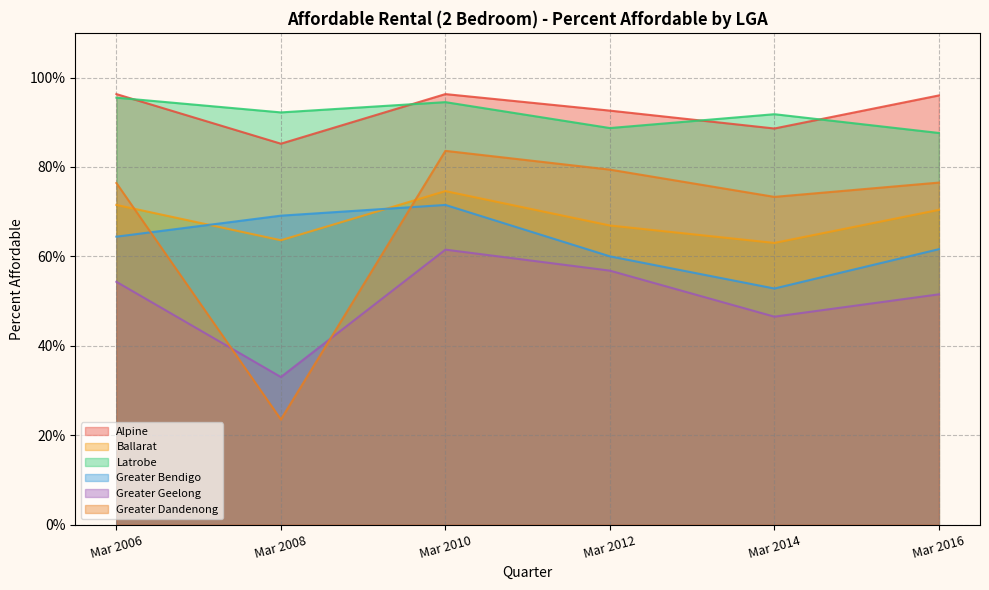

What is the smallest value displayed?

0.2